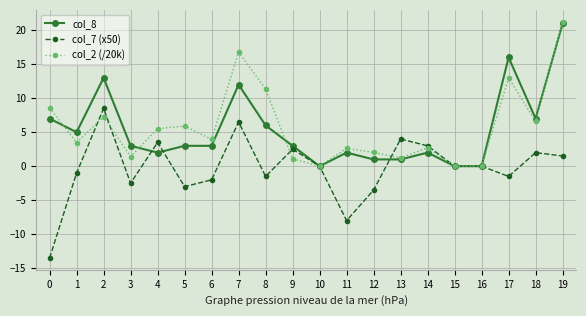

What is the value of the col_7 (x50) point at the 15th from the left?

3.0